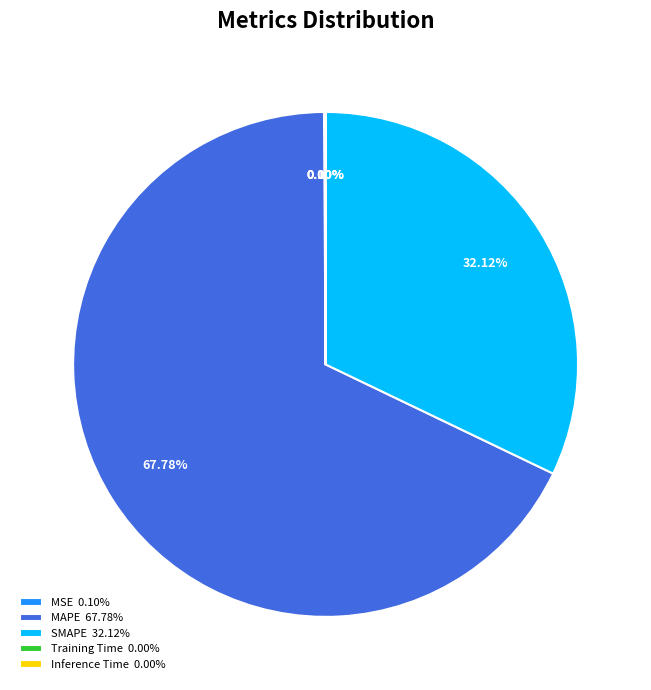

How much of the chart is everything except SMAPE?

67.9%